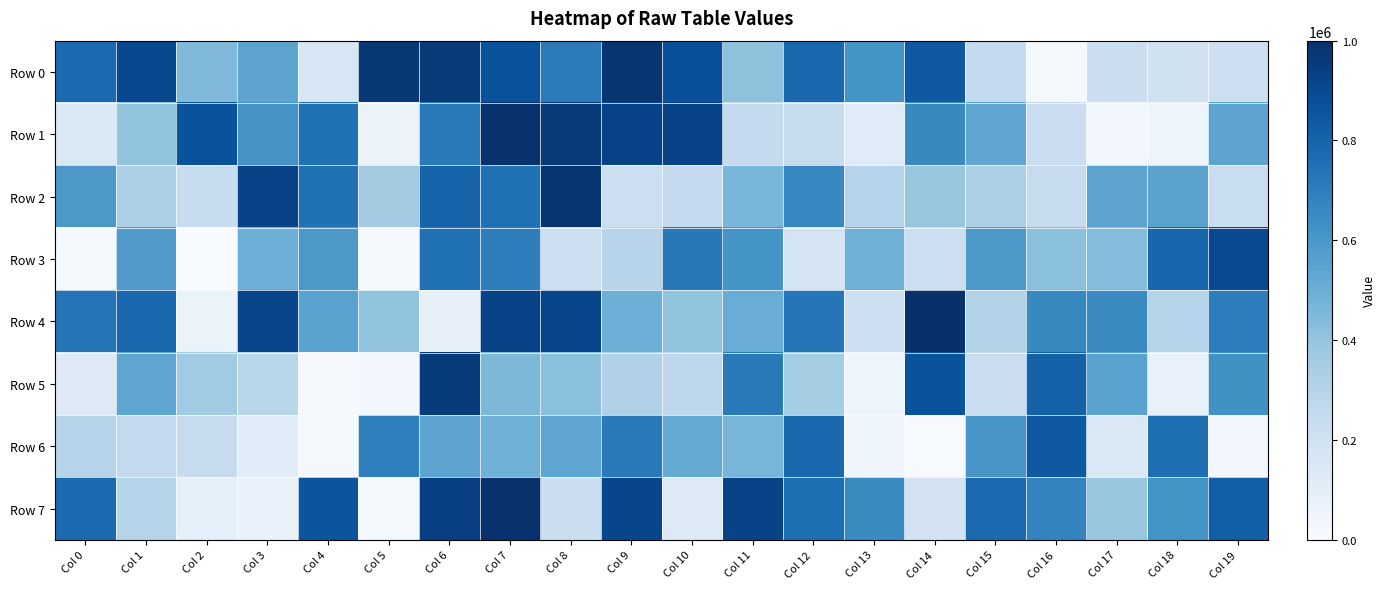

Between Col 15 and Col 2, which is larger?

Col 2